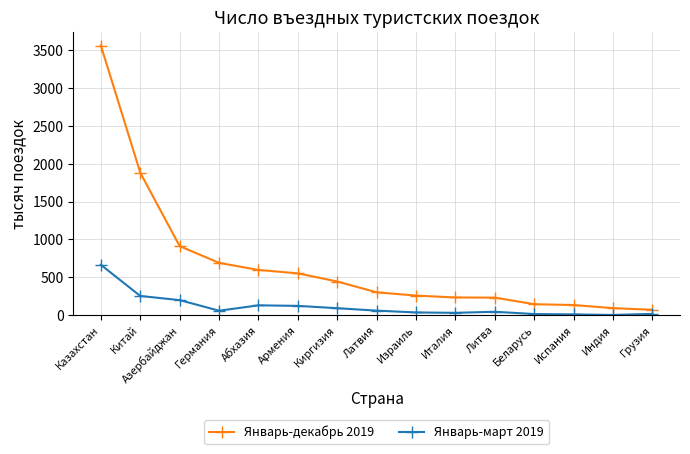

What is the total value across all series at Китай?

2135